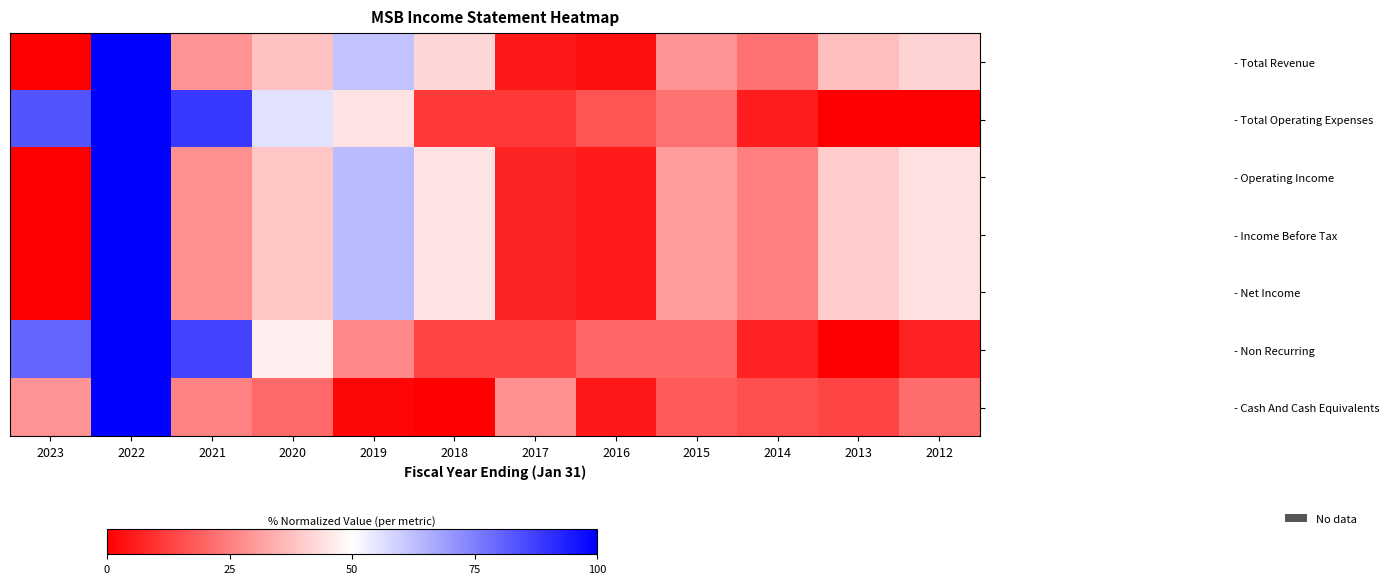

Which series has the largest total across all categories?

- Total Operating Expenses